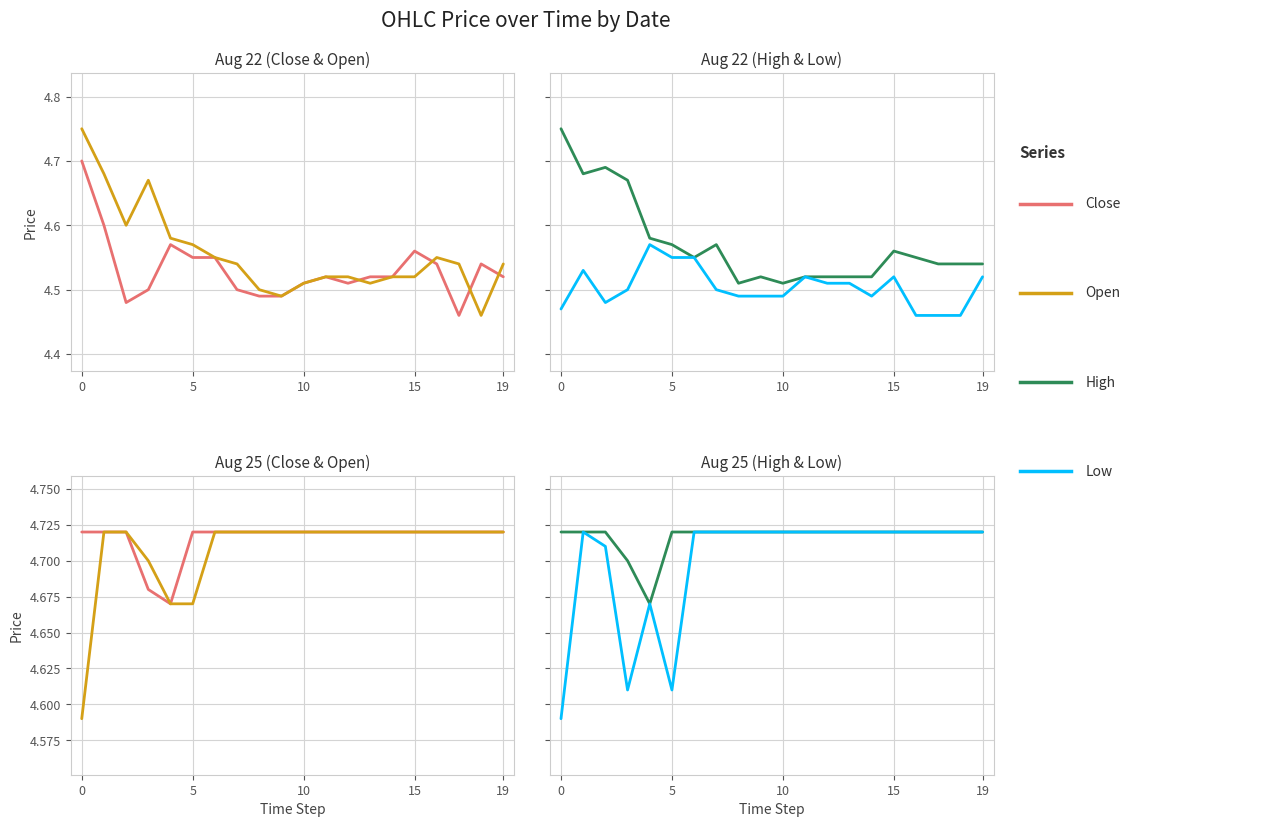

True or false: High and Open intersect in this chart.

False